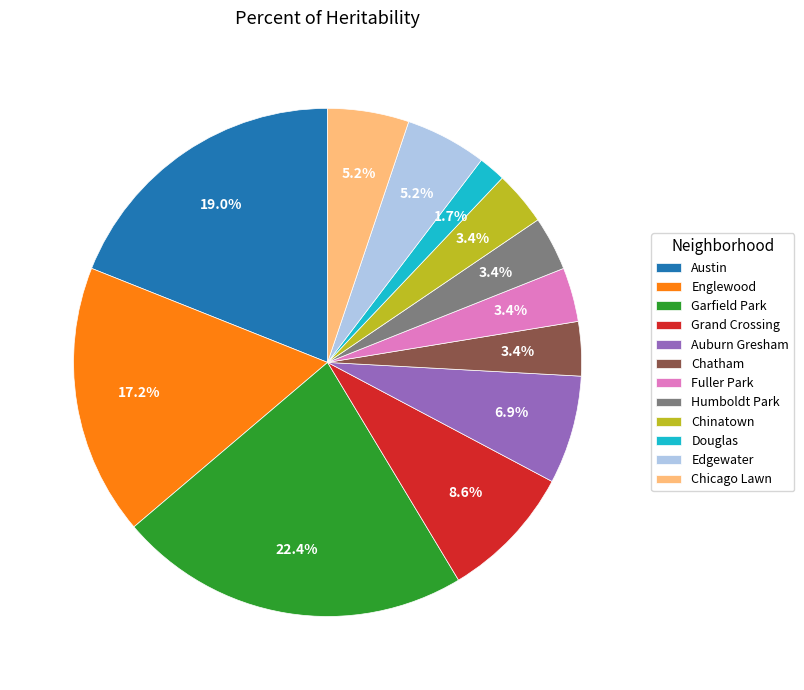

To the nearest percent, what is the difference between the largest and smallest slice percentages?

21%